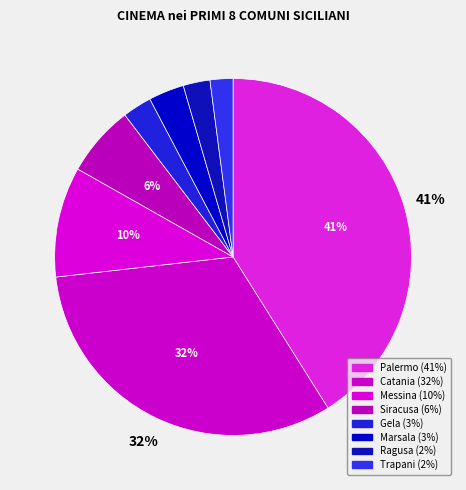

True or false: Marsala accounts for 1% of the total.

False